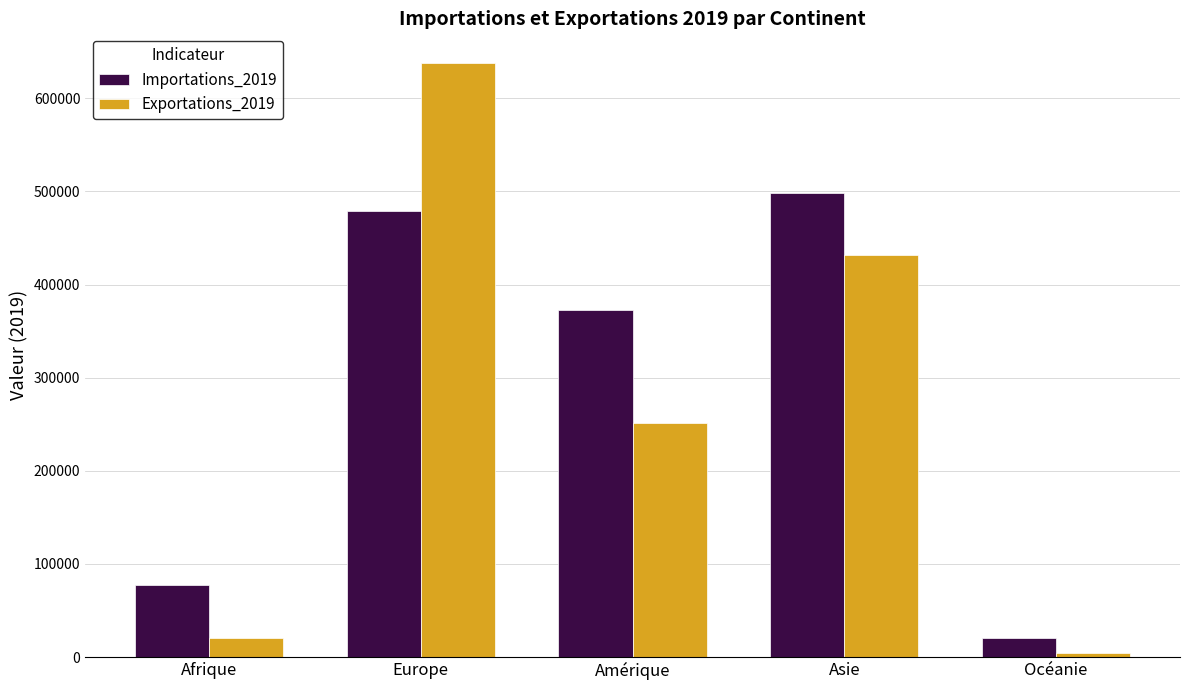

Reading left to right, extract all data points from this chart.

Importations_2019: 77430	479021	373235	498680	20155
Exportations_2019: 20191	637955	250855	431796	4655